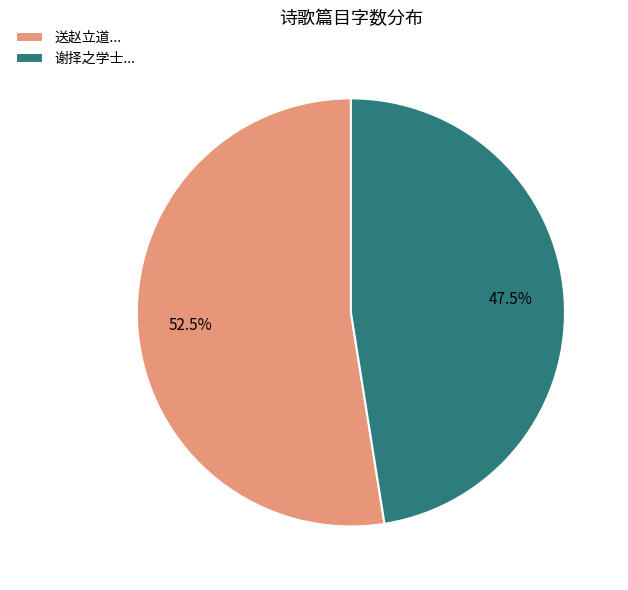

Which slice represents more than half of the pie?

送赵立道...